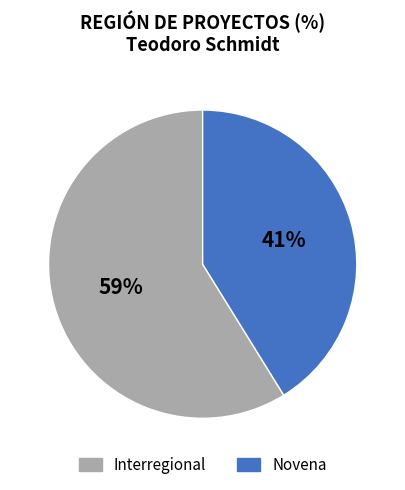

Does Interregional account for over 50% of the chart?

Yes